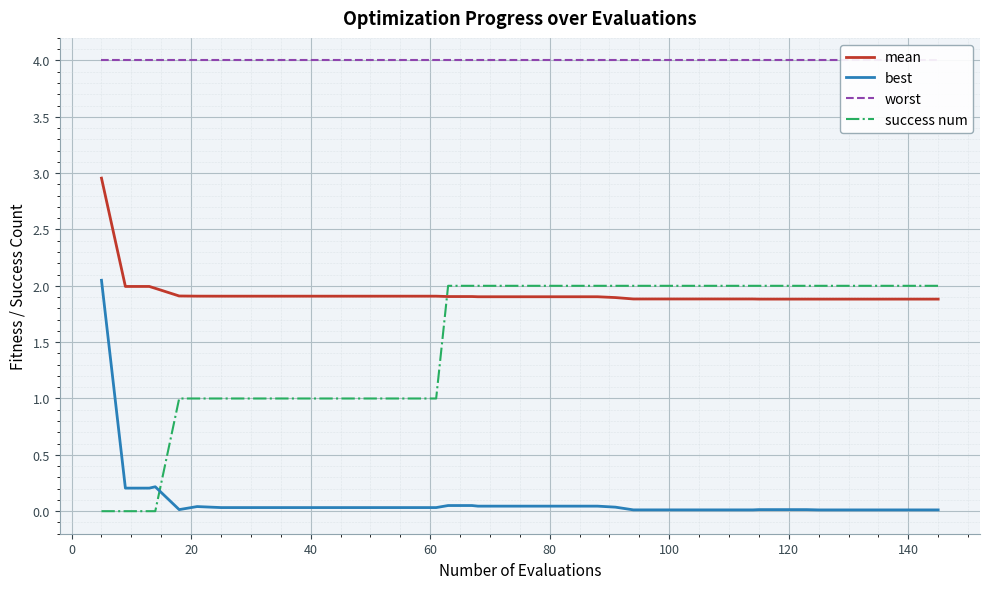

True or false: mean and best cross at least once.

False